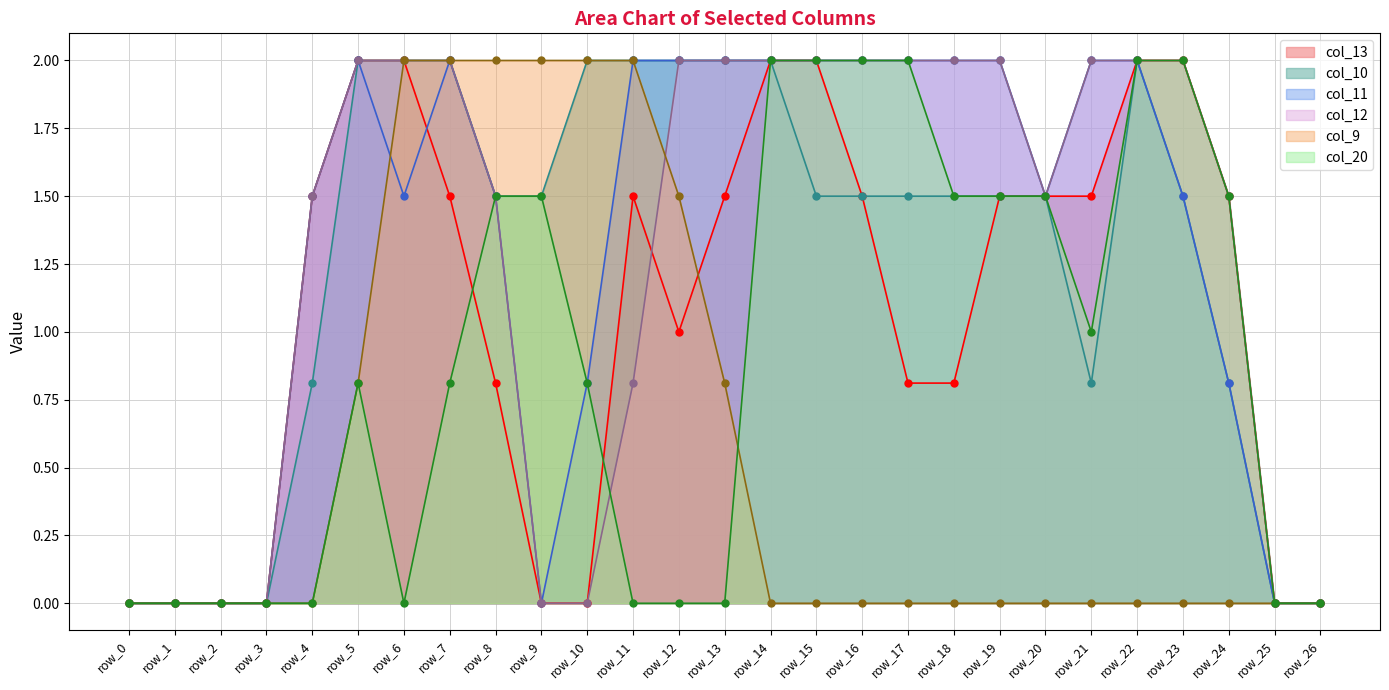

Between row_0 and row_12, which series saw the biggest shift?

col_10